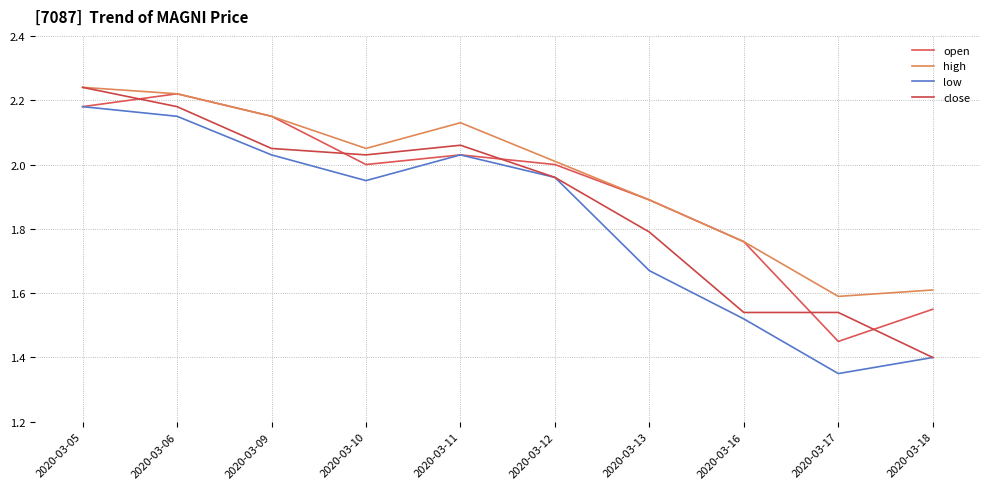

Does the chart display data point markers on the line(s)?

No